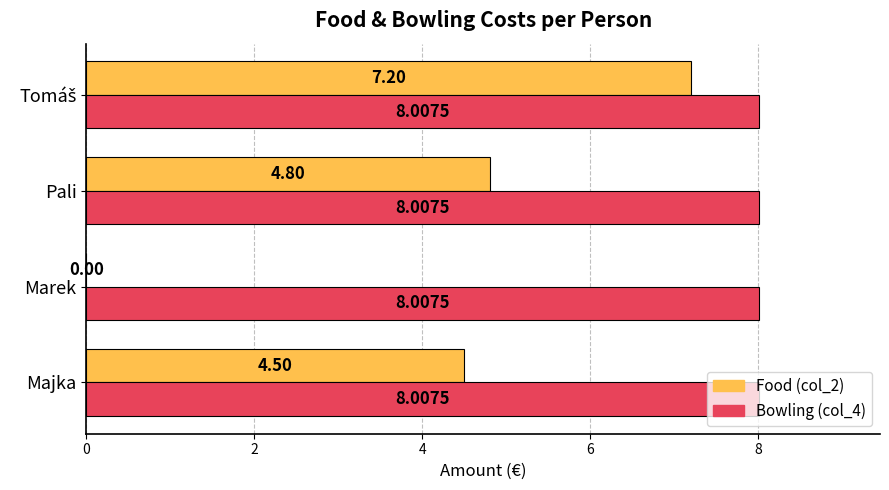

What is the total value across all series at Pali?

12.8